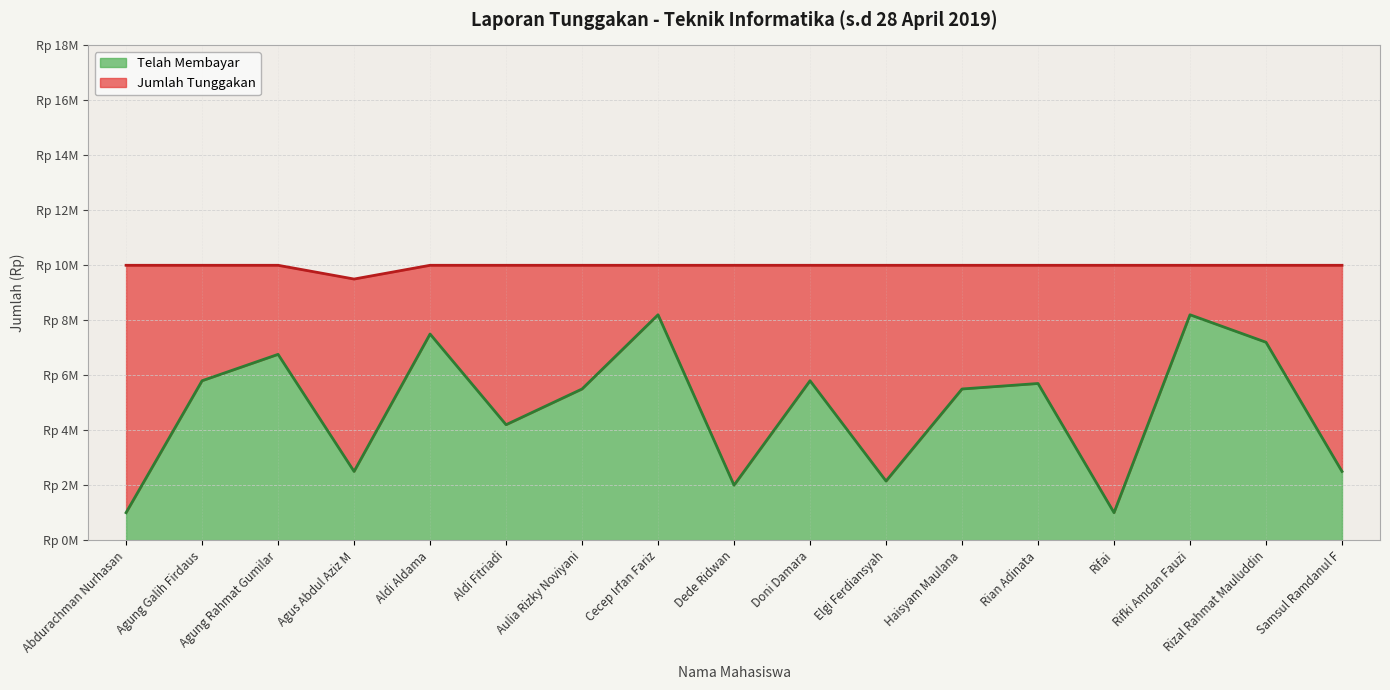

True or false: the data has more than 0 interior local peaks.

True